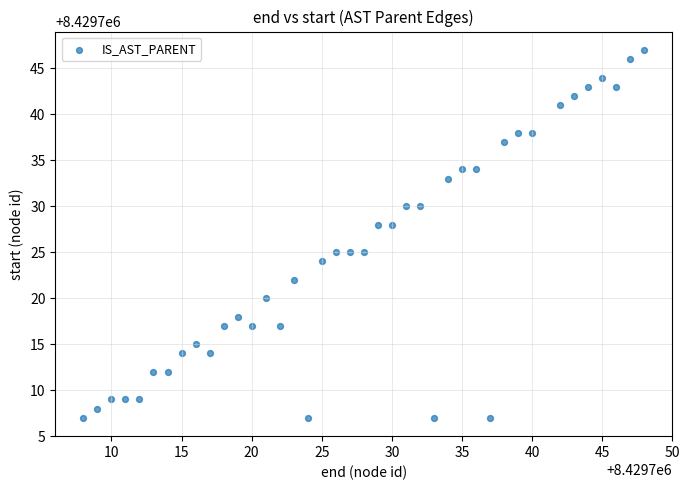

What is the range of Y values (max minus min)?

40